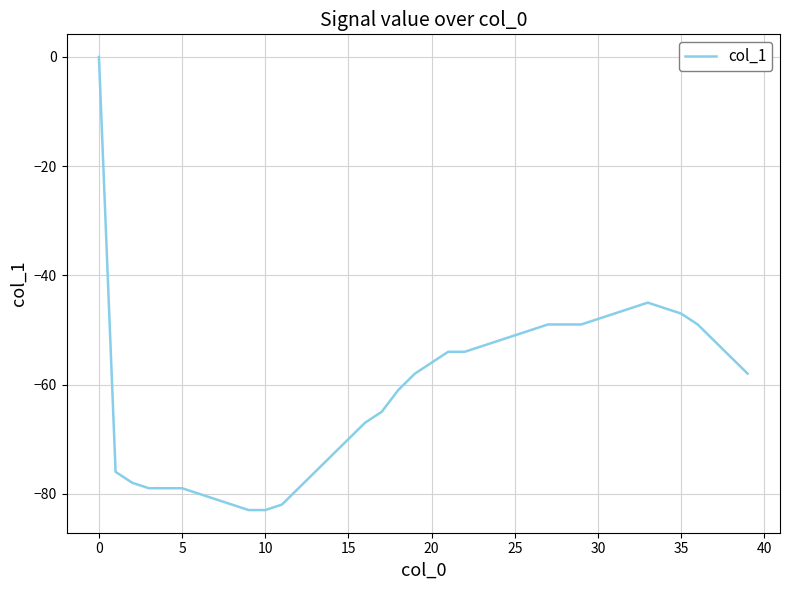

What is the difference between the maximum and minimum values?

83